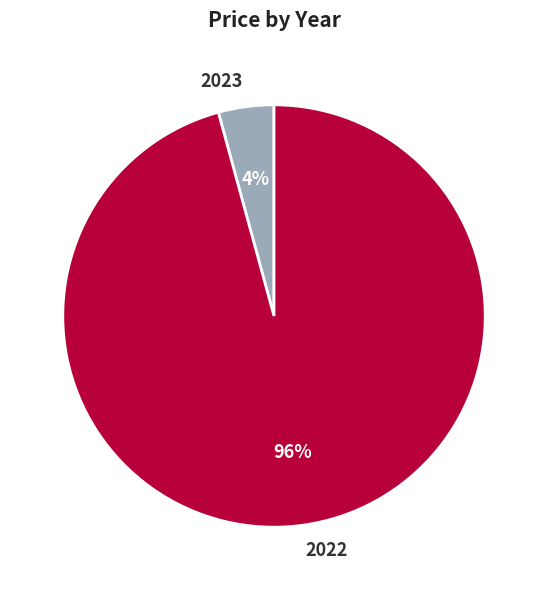

The 2023 slice represents 10% of the pie. True or false?

False